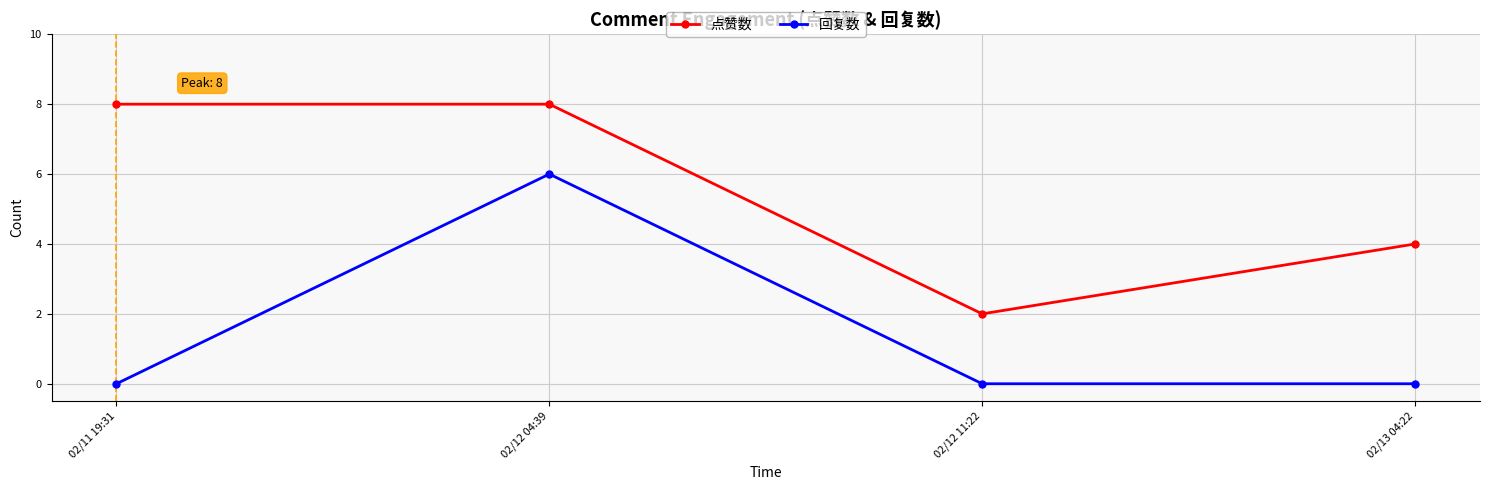

What are all the series names shown in the legend?

点赞数, 回复数